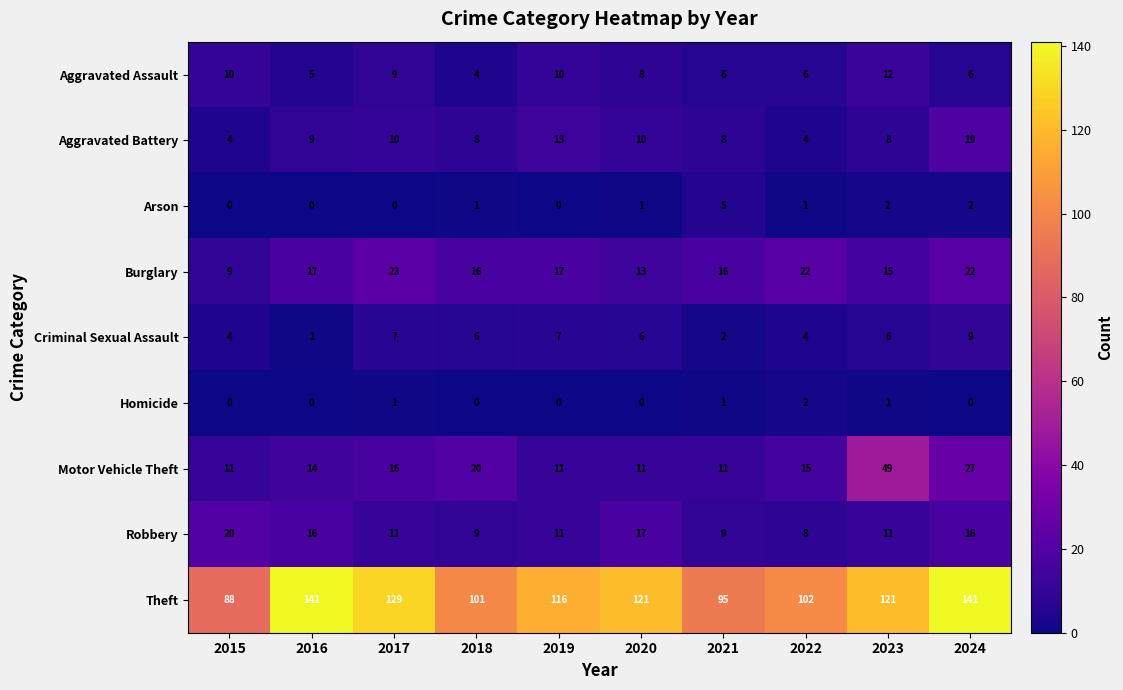

Rank the series by their maximum value, from highest to lowest.

Theft, Motor Vehicle Theft, Burglary, Robbery, Aggravated Battery, Aggravated Assault, Criminal Sexual Assault, Arson, Homicide